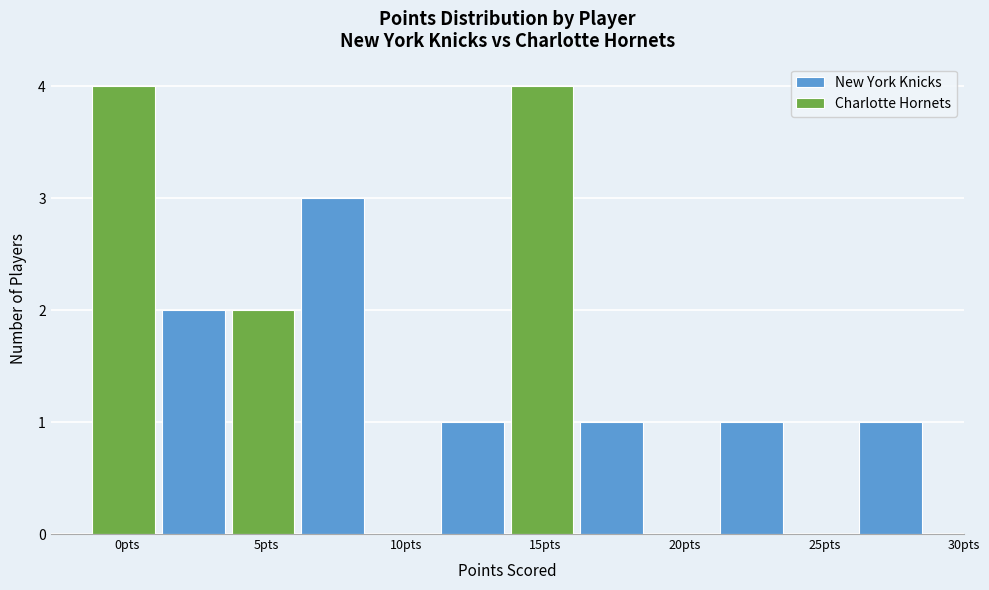

True or false: New York Knicks has a value of 1 at 15pts.

True